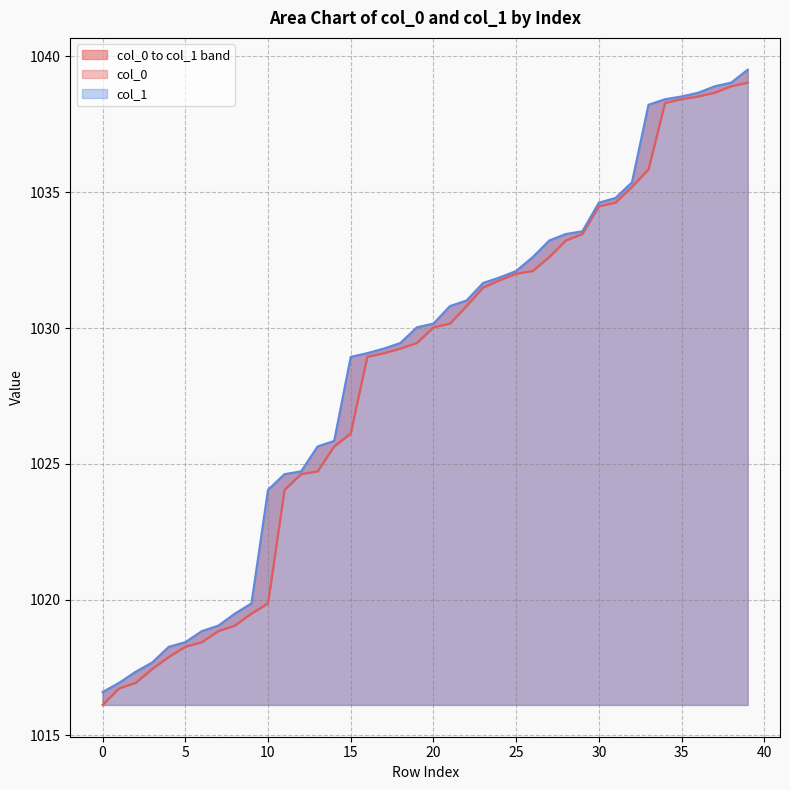

Does the chart have visible grid lines?

Yes